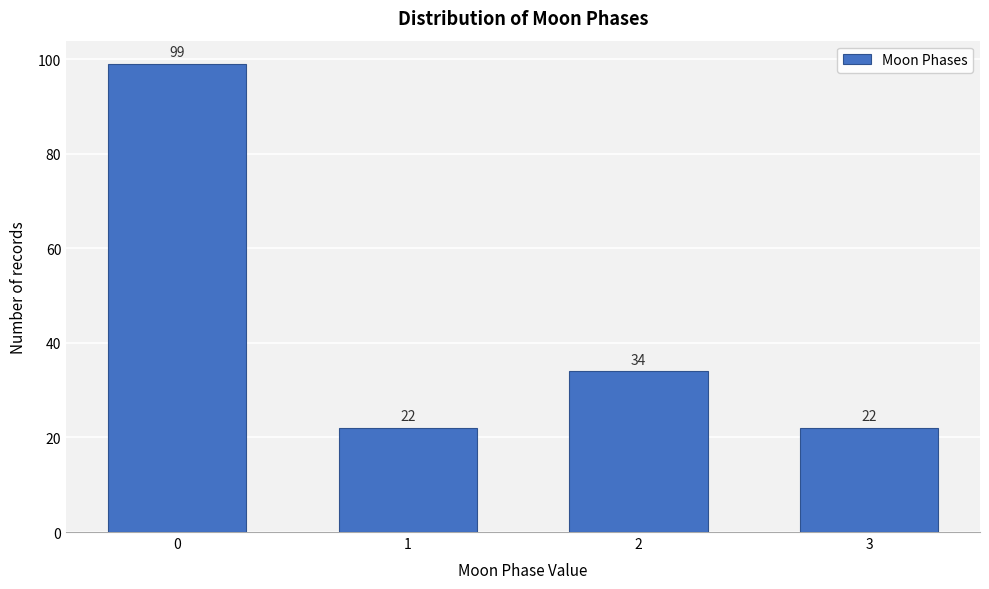

Reading right to left, extract all data points from this chart.

3=22	2=34	1=22	0=99